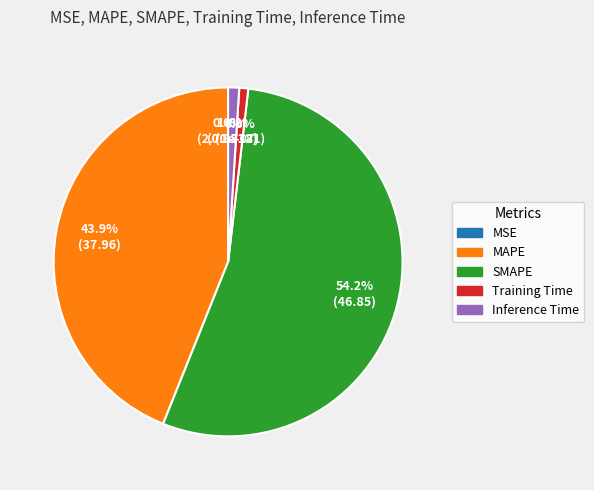

Does SMAPE account for over 50% of the chart?

Yes